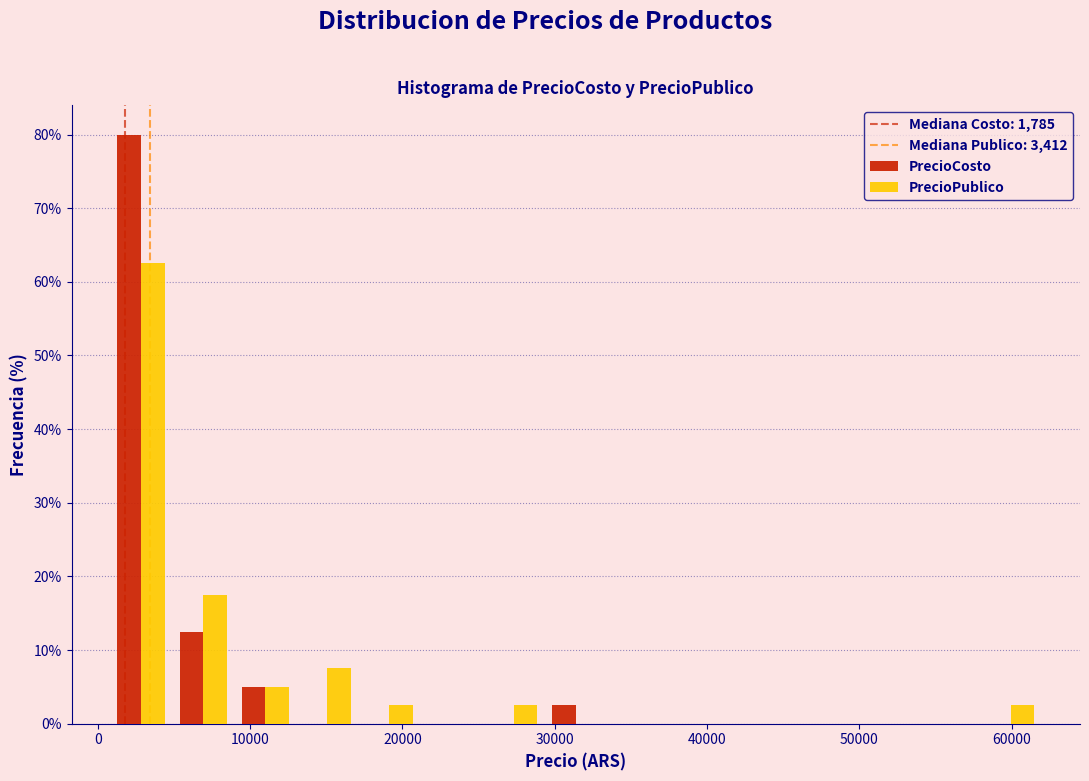

What is the height of the PrecioCosto bar covering 1000 to 5000 on the x-axis? Neither the bar edges nor the heights are printed on the chart, so give them approximately, as read against the axes.

80